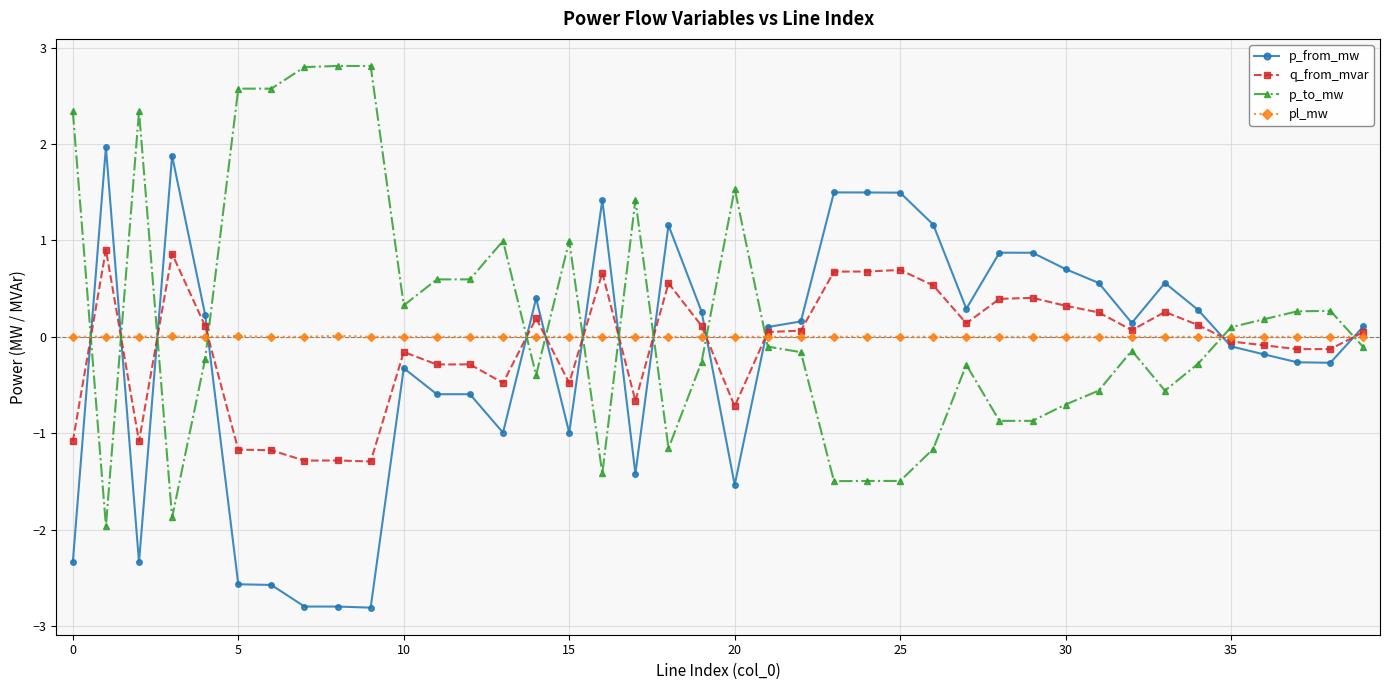

Rank the series by their maximum value, from lowest to highest.

pl_mw, q_from_mvar, p_from_mw, p_to_mw